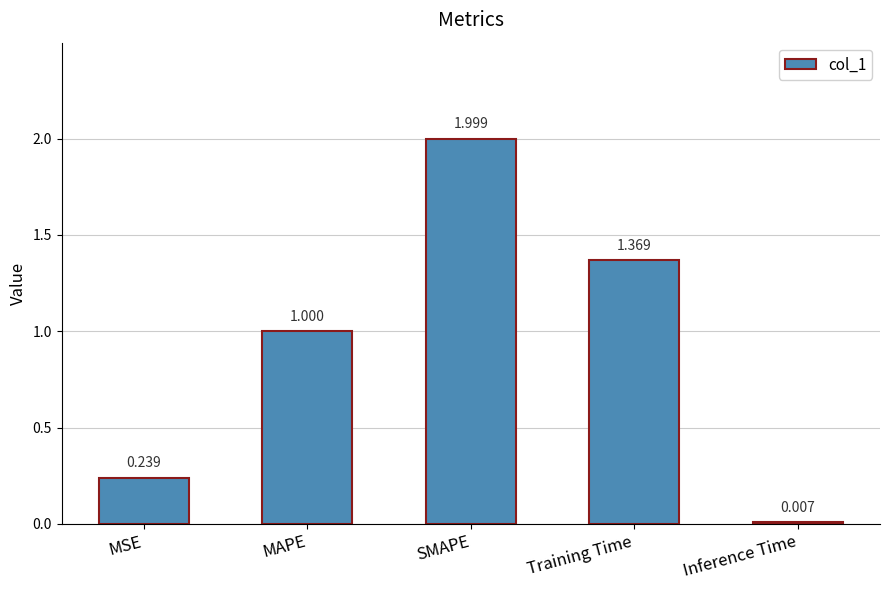

At which category does the chart reach its peak across all series?

SMAPE